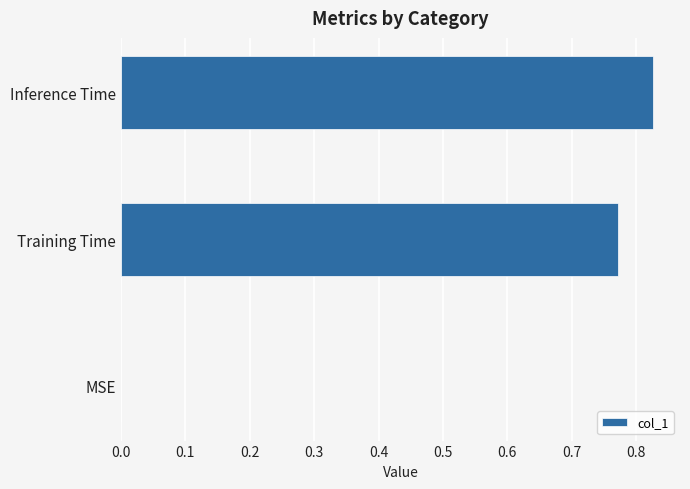

How many values are above zero?

2